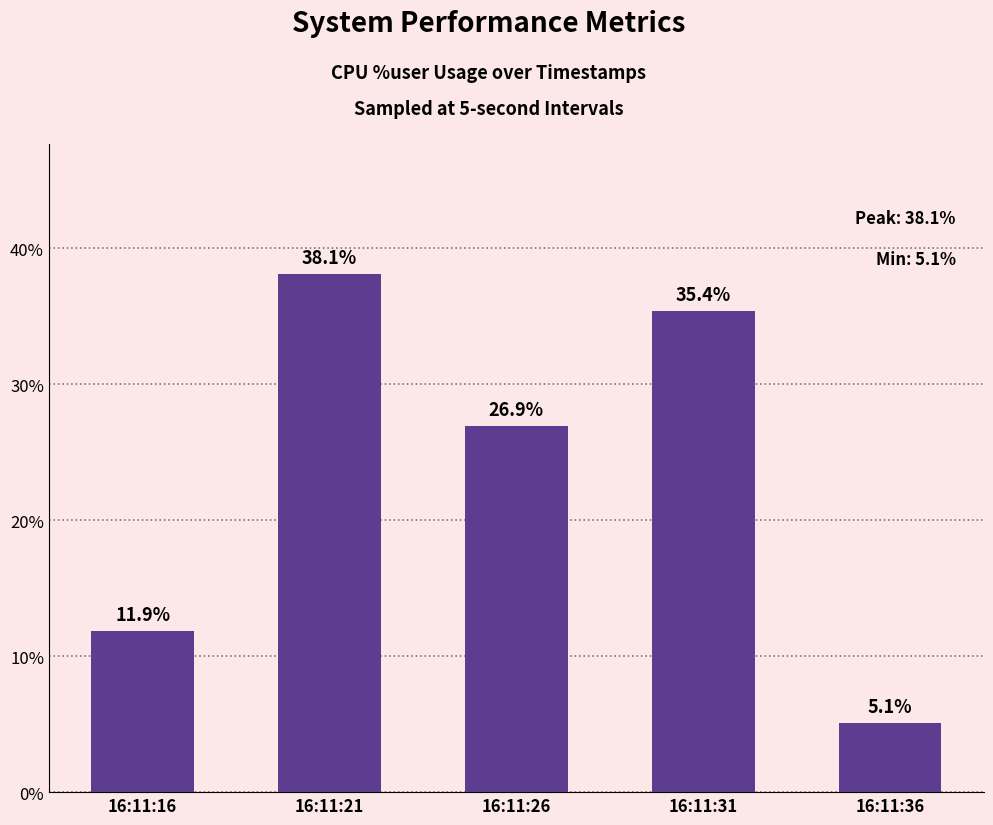

Reading left to right, extract all data points from this chart.

11.9	38.1	26.9	35.4	5.1